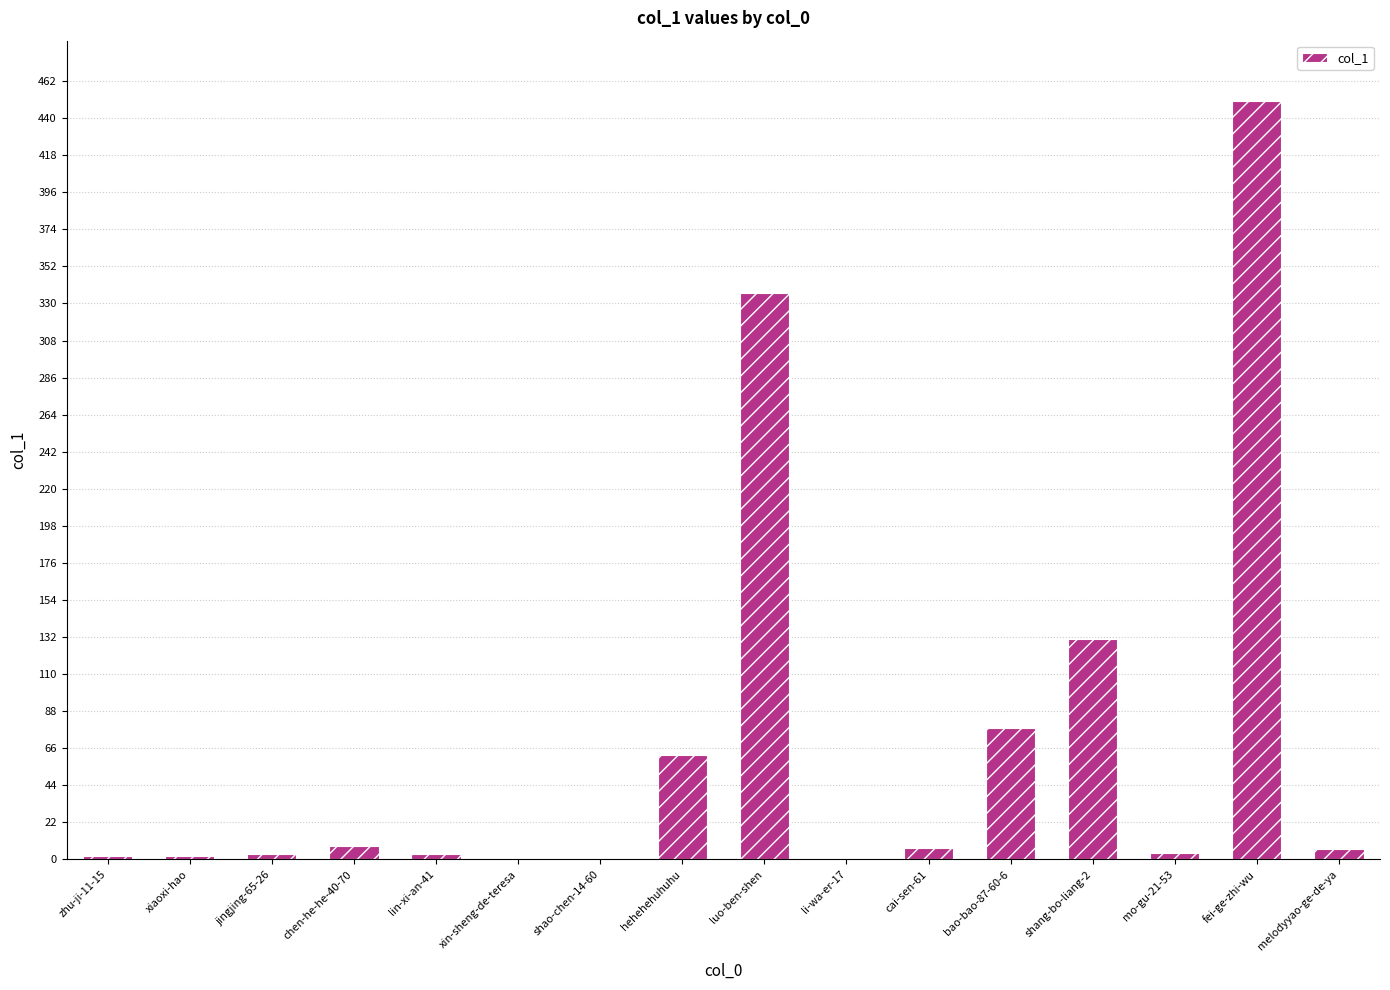

Where is the data nearest to the value 225?

shang-bo-liang-2